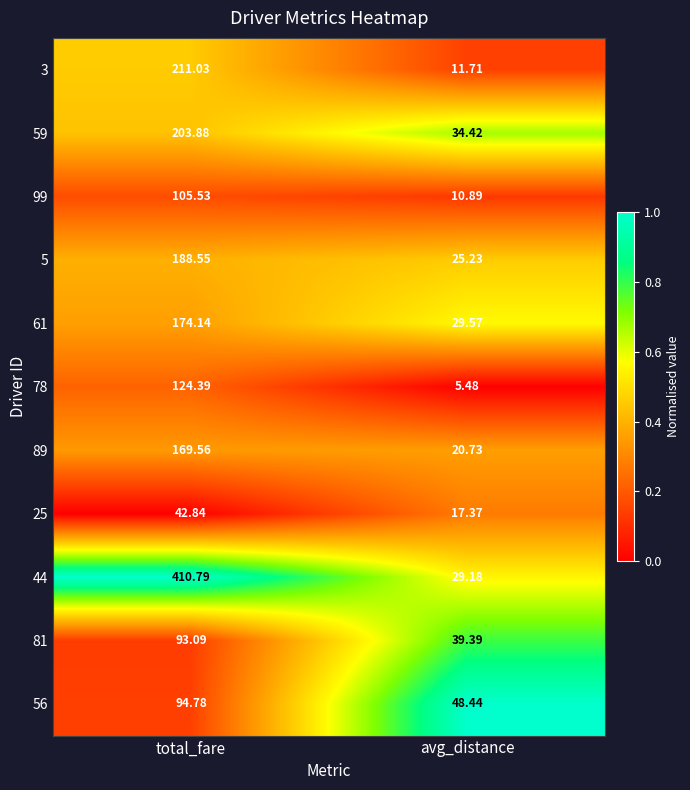

Which category has the highest value in the 5 series?

total_fare